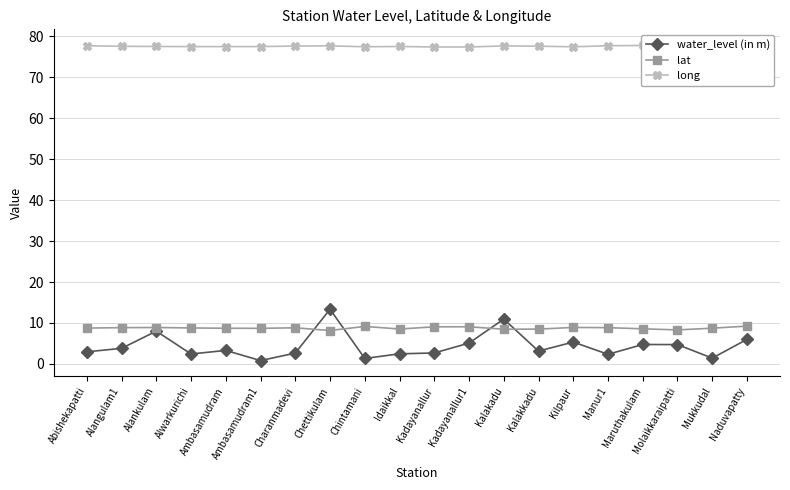

What is the highest value of the lat series?

9.2